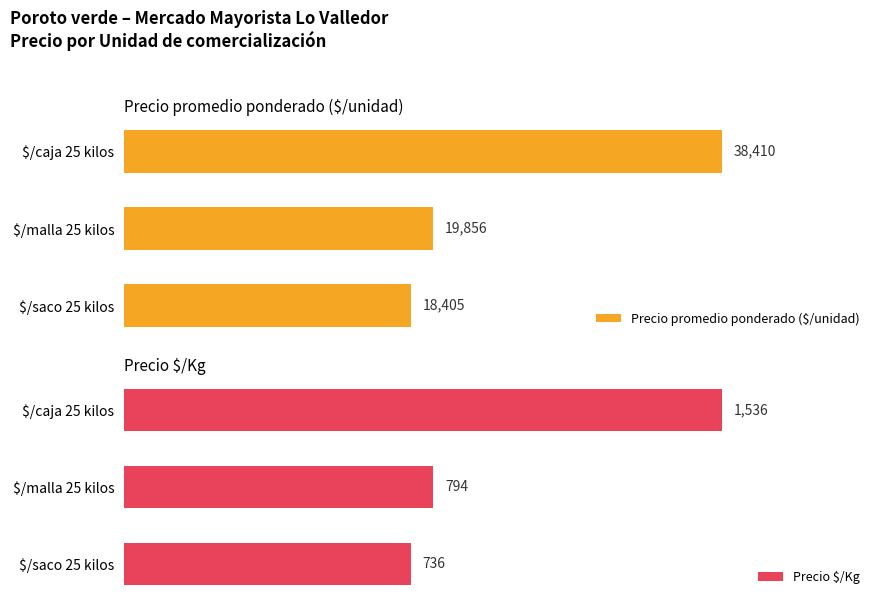

Which series has the largest range (max minus min)?

Precio promedio ponderado ($/unidad)